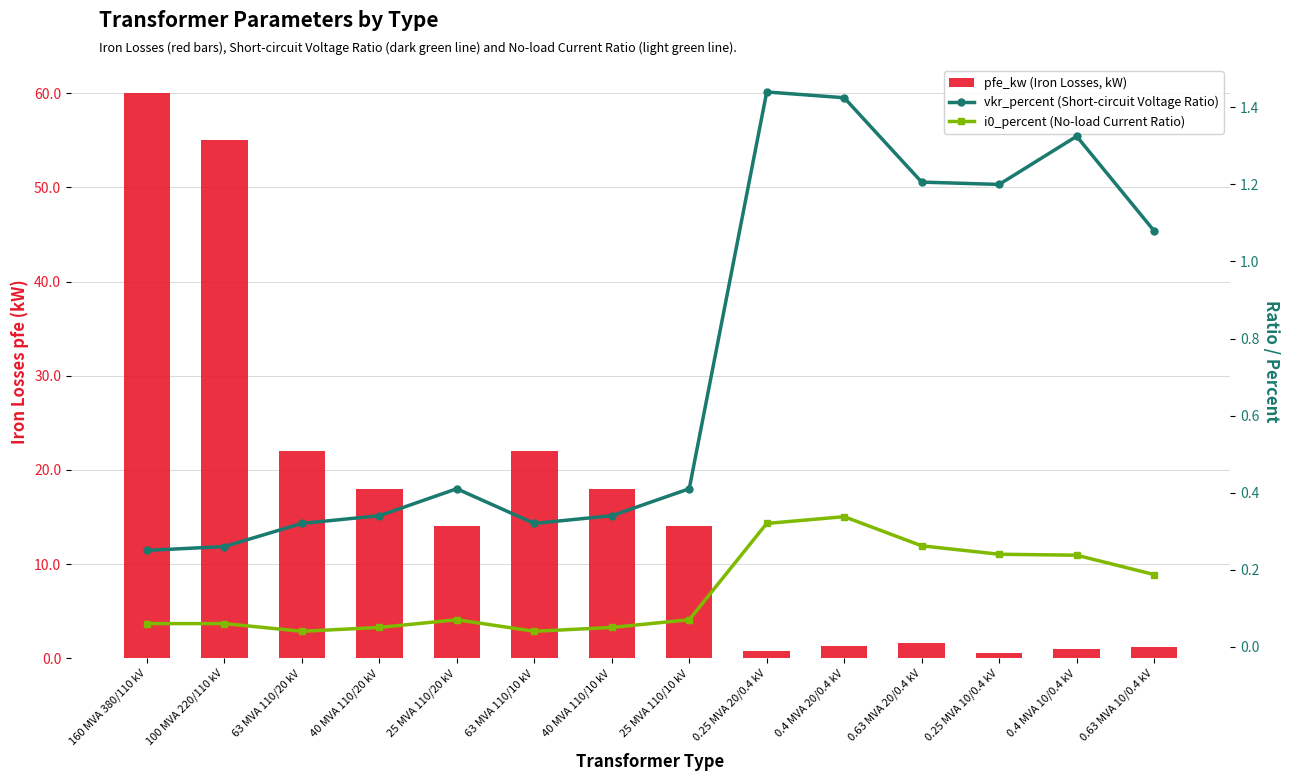

What position from the left is 25 MVA 110/10 kV?

8